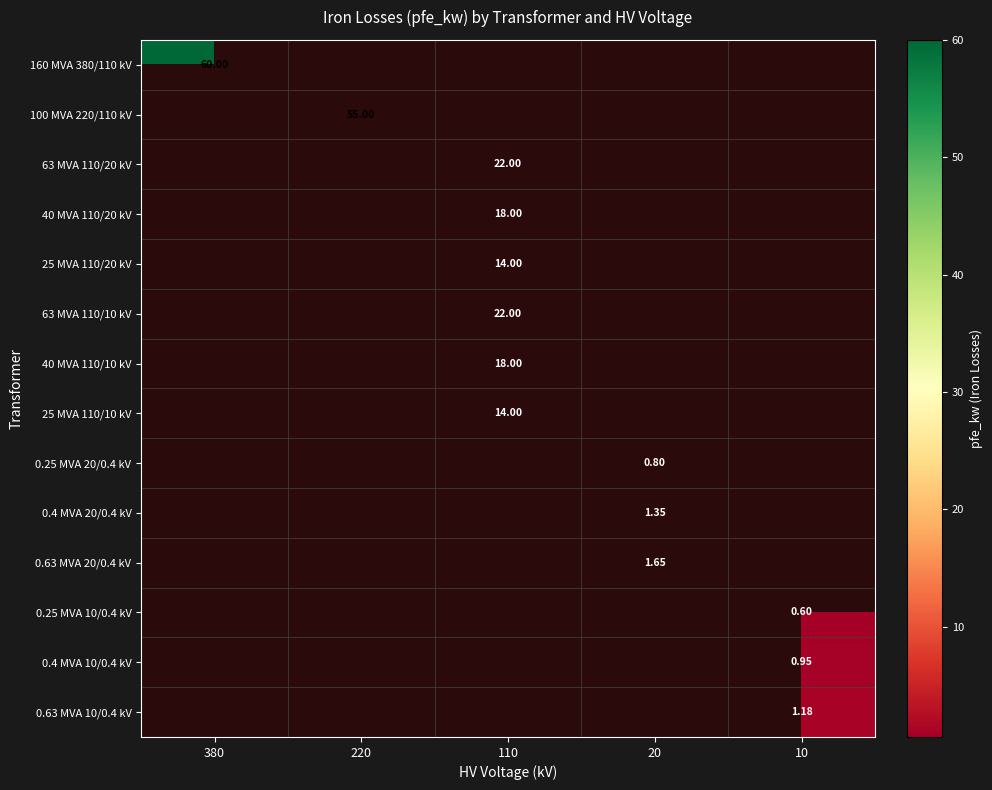

How many series are shown in this chart?

14